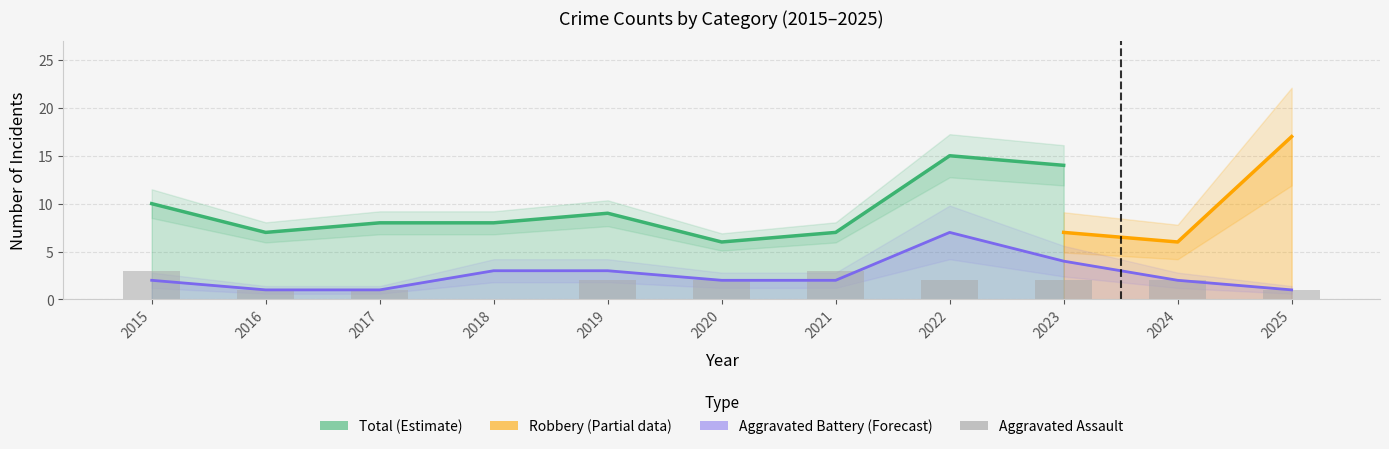

What is the value of the Aggravated Assault bar at the 7th from the left?

3